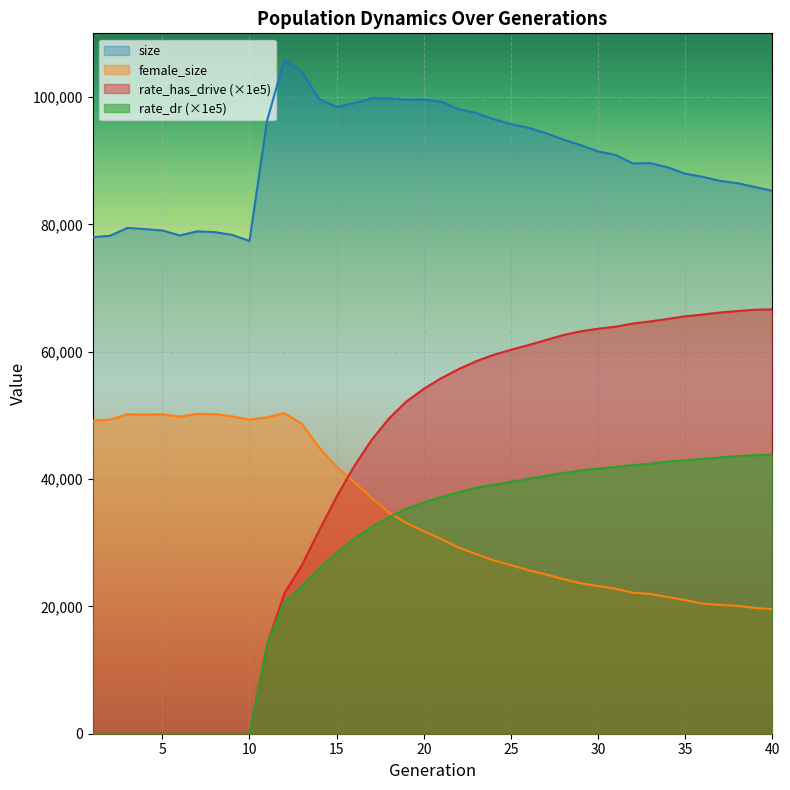

The value of female_size at 32 is 38806.7. True or false?

False